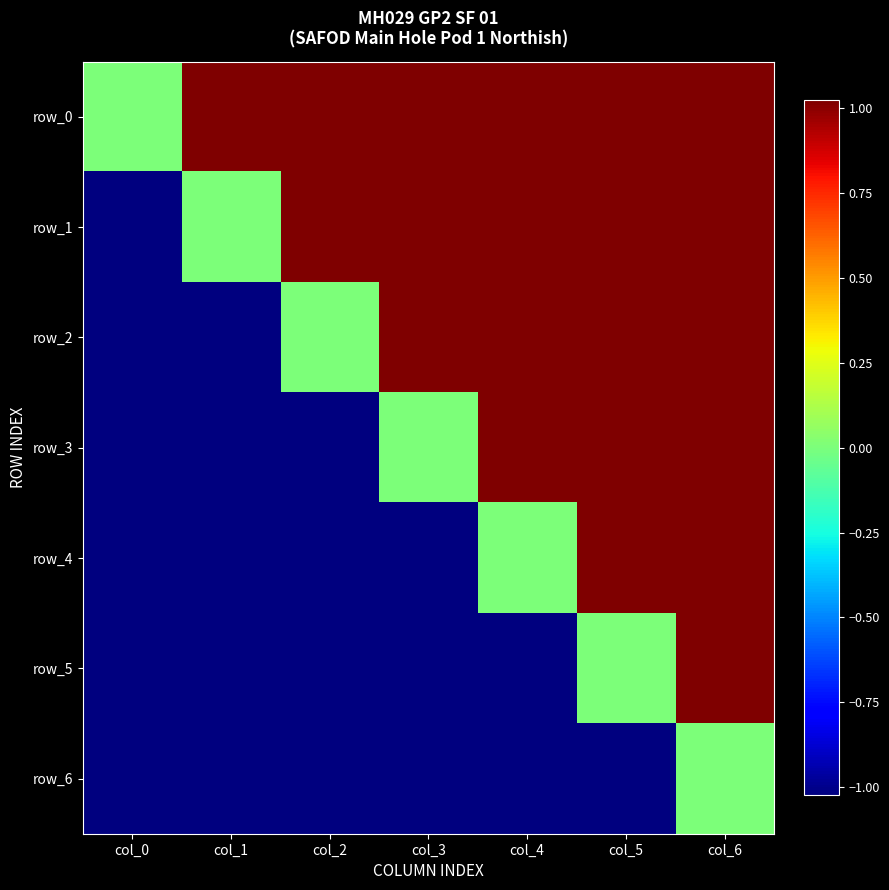

How many values in the row_2 series exceed 1?

4